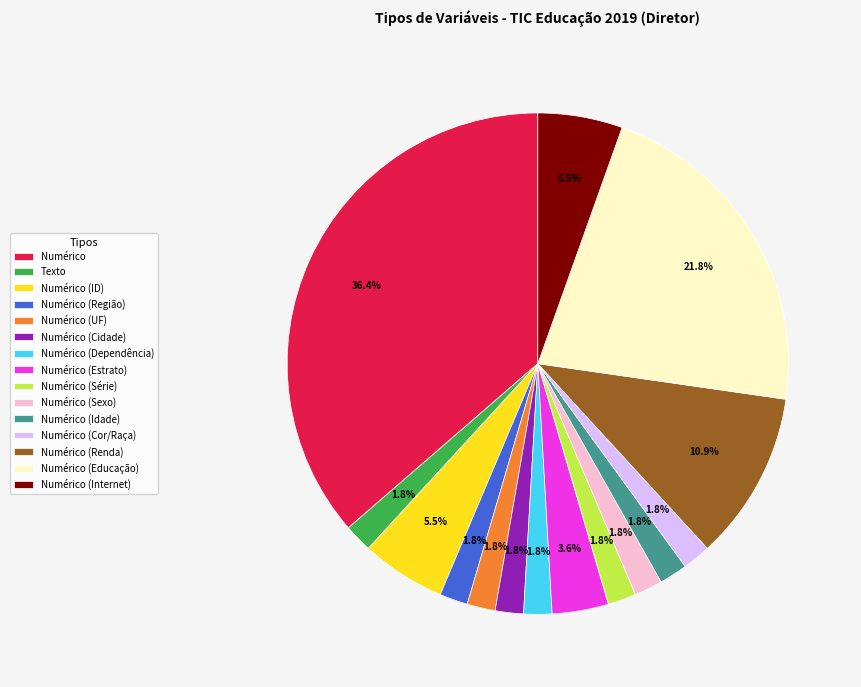

How many slices are in this pie chart?

15